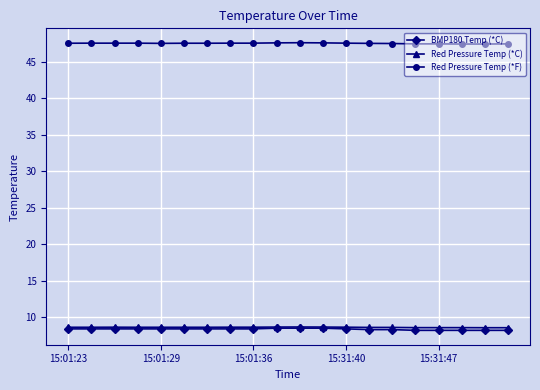

What is the greatest value displayed?

47.6